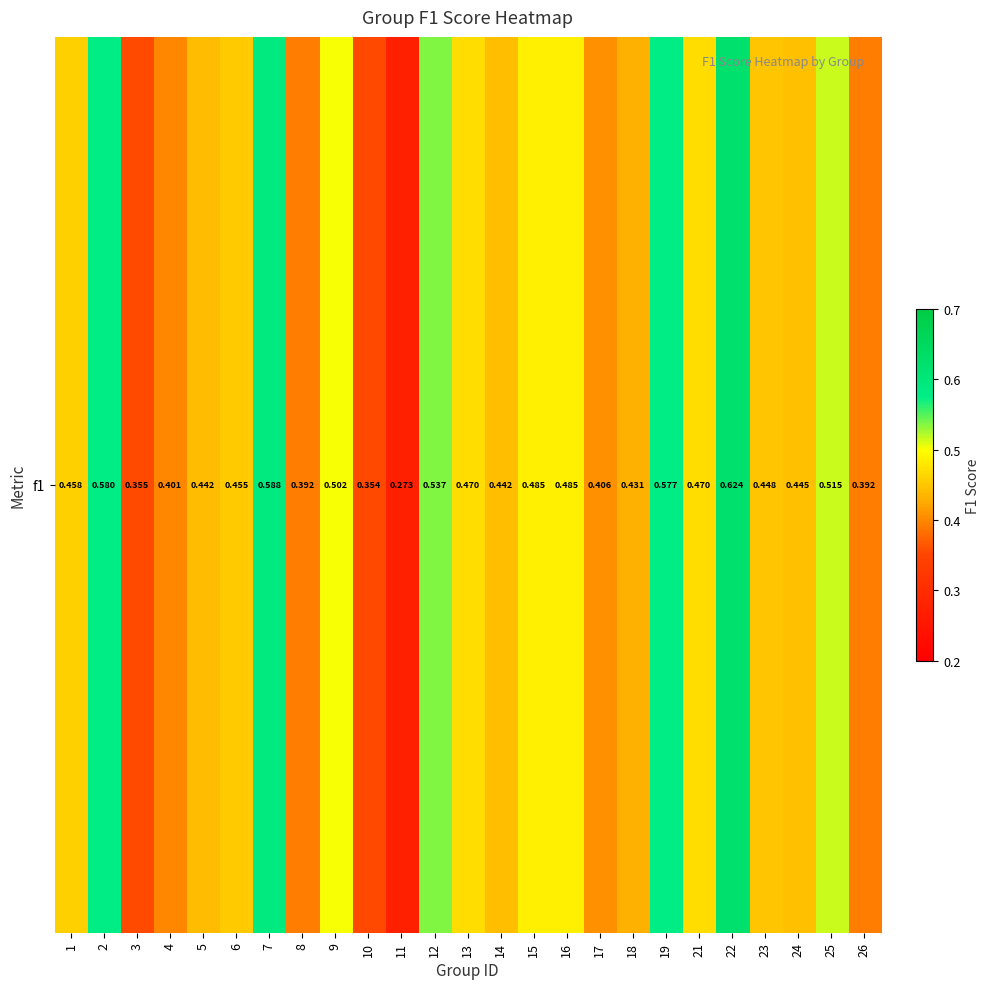

Which has a higher value, 21 or 2?

2